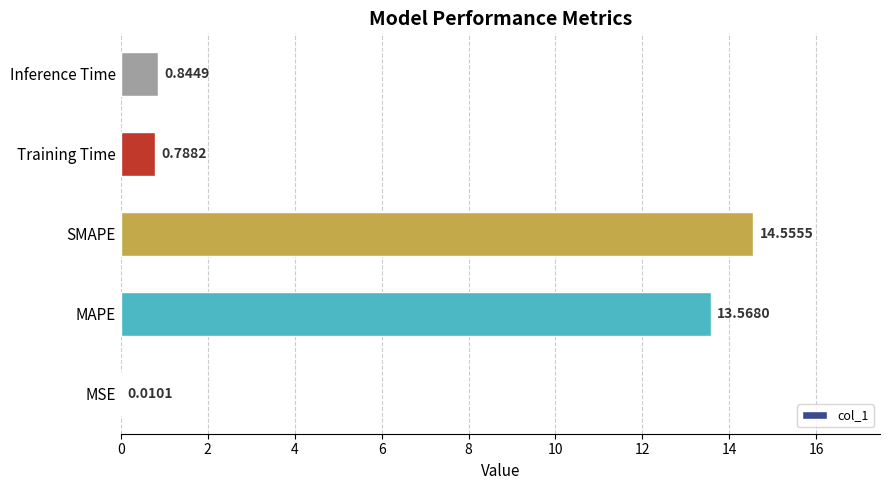

What is the ratio of the value at SMAPE to the value at MAPE?

1.1